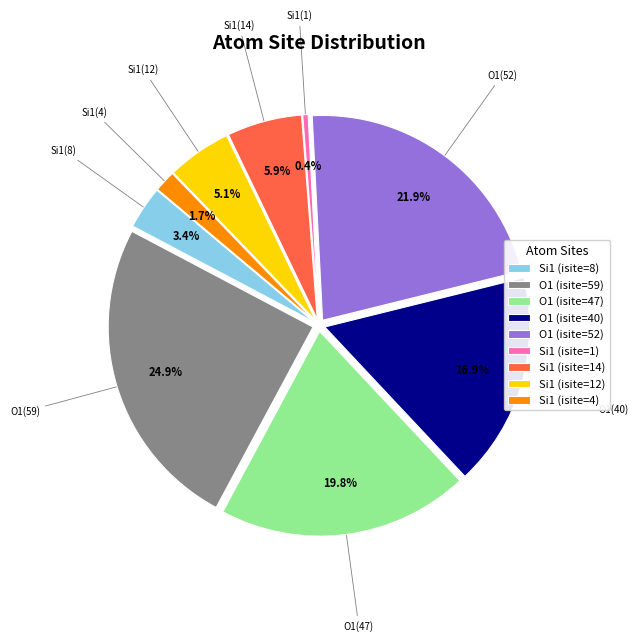

To the nearest percent, what portion does O1 (isite=40) represent?

17%